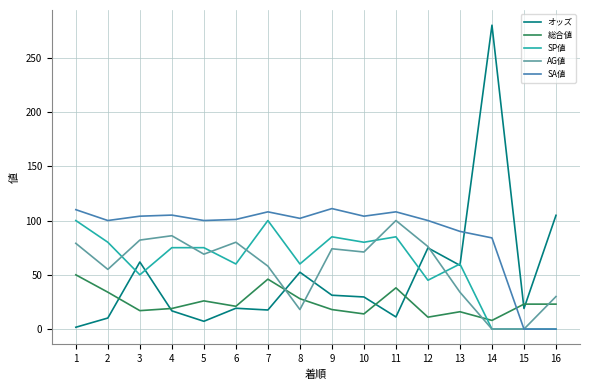

True or false: SP値 and オッズ intersect in this chart.

True